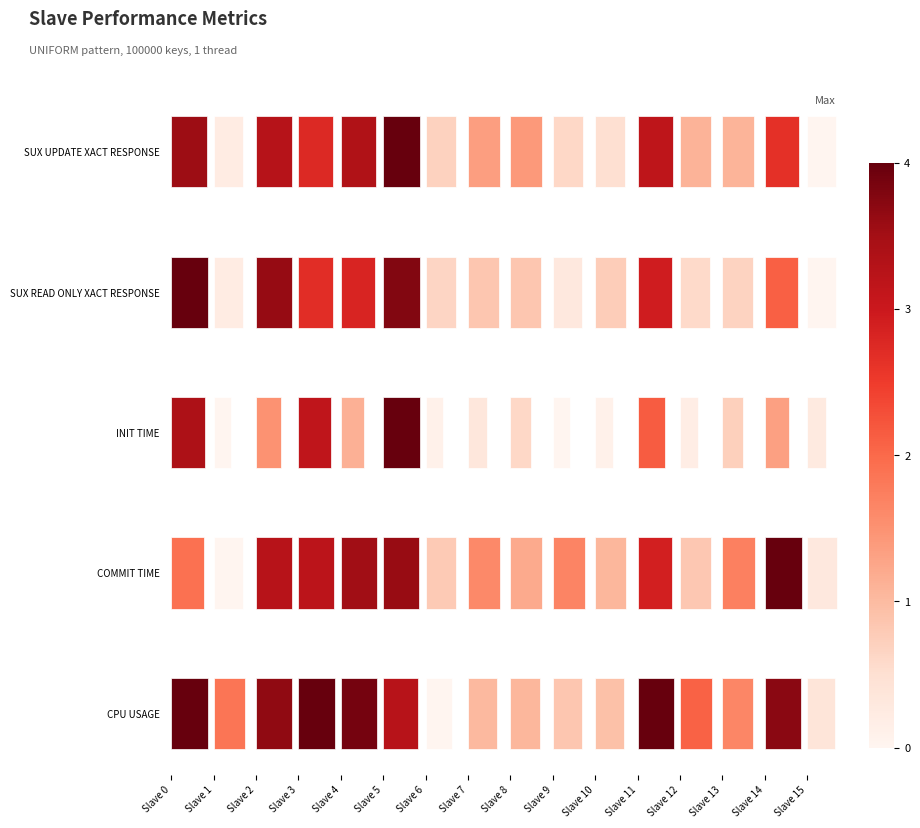

How many data points does each series have?

16